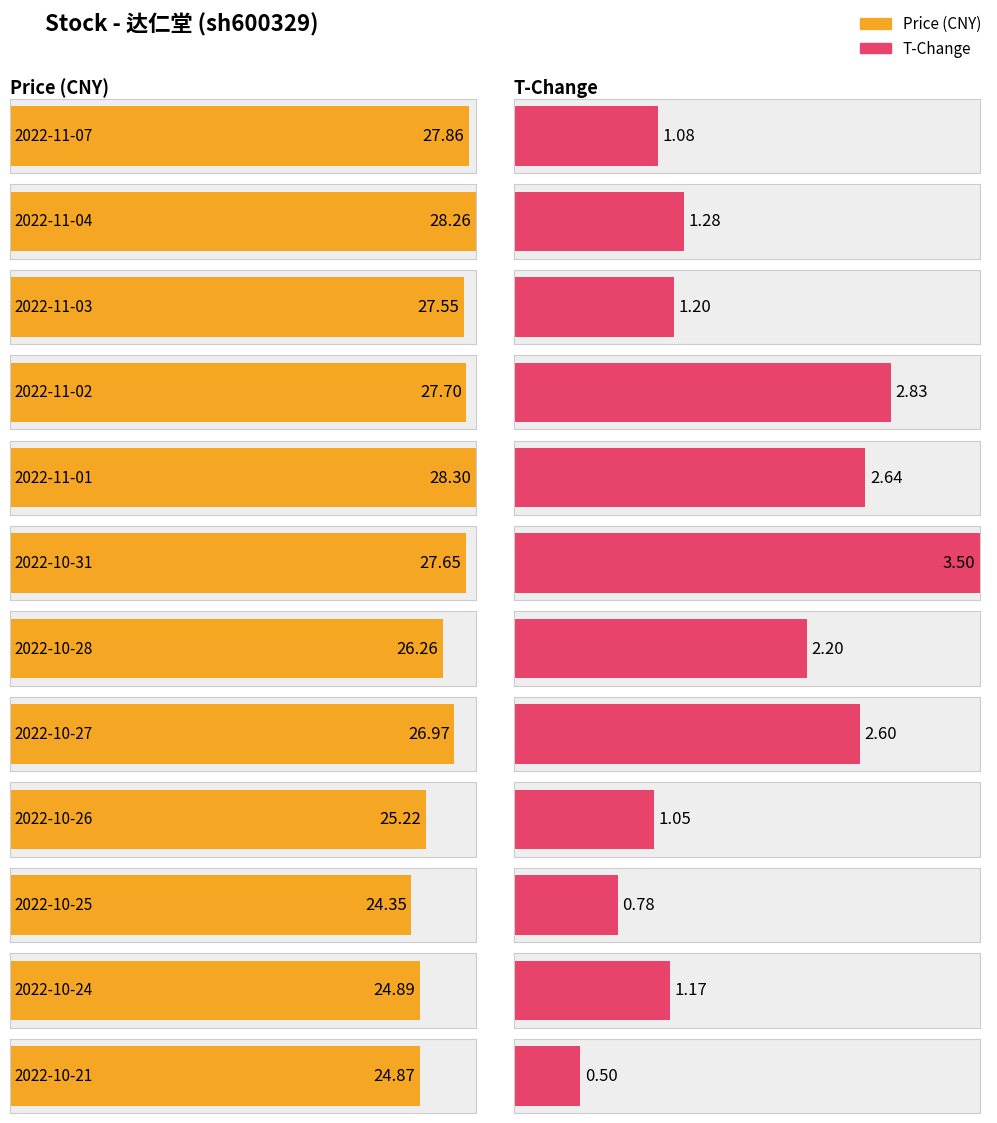

What is the label of the 12th bar from the left?

2022-10-21